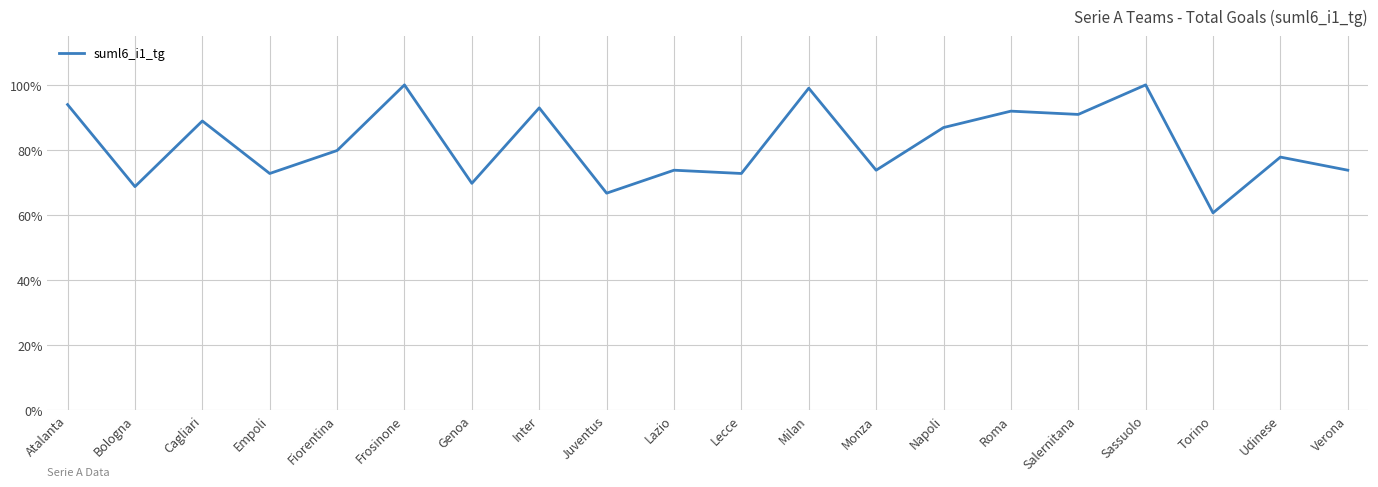

Between Napoli and Udinese, which is larger?

Napoli